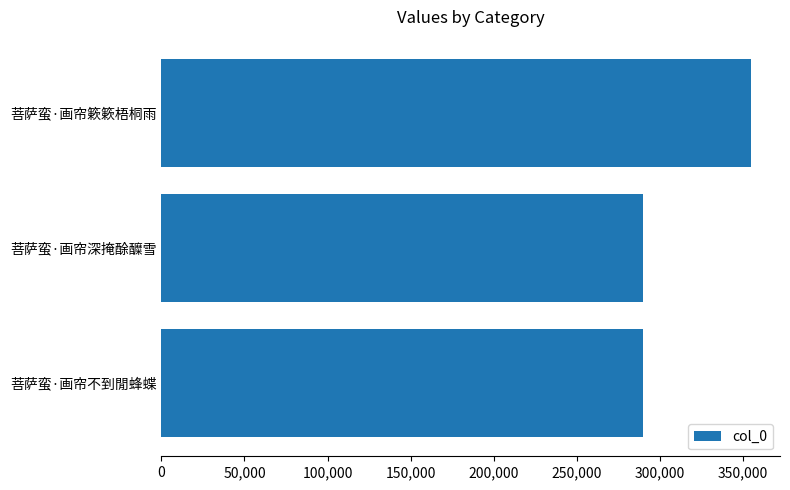

Is it true that the value at 菩萨蛮·画帘簌簌梧桐雨 is 354435?

True